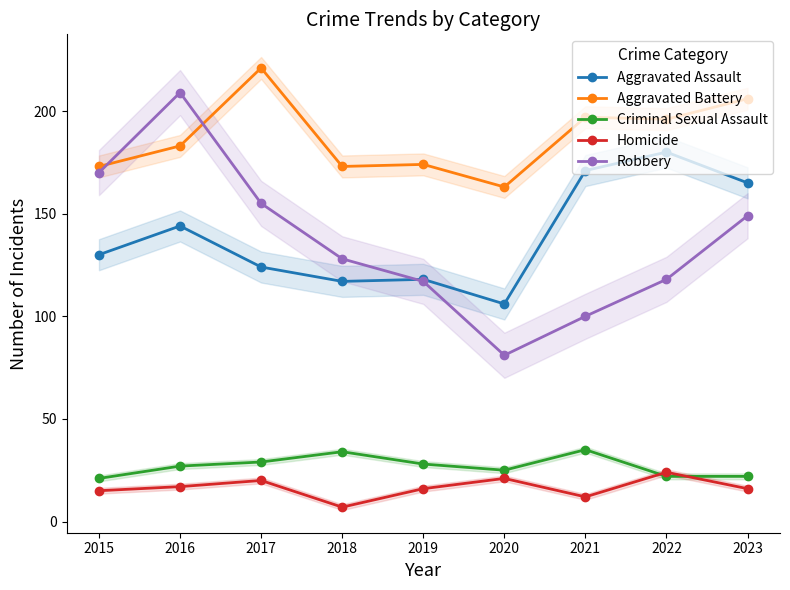

Rank the categories by Aggravated Assault value from lowest to highest.

2020, 2018, 2019, 2017, 2015, 2016, 2023, 2021, 2022